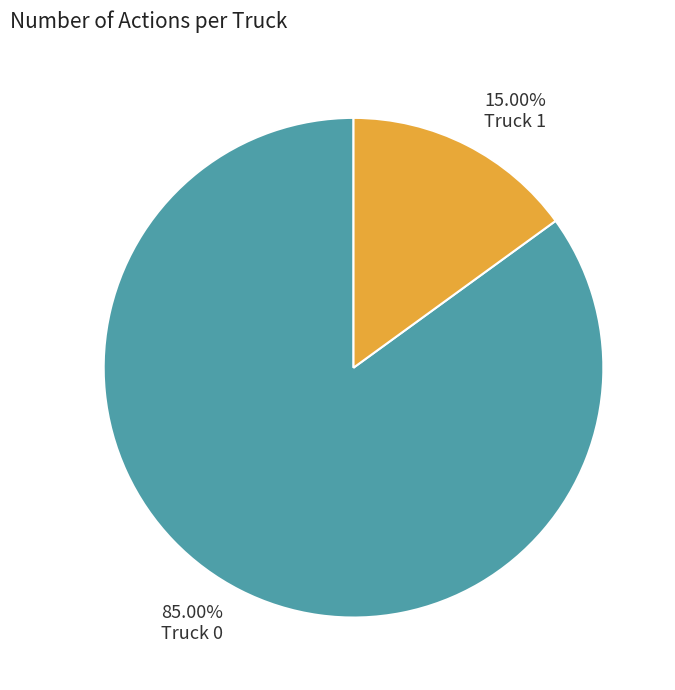

To the nearest percent, what is the difference between the Truck 1 and Truck 0 slice percentages?

70%